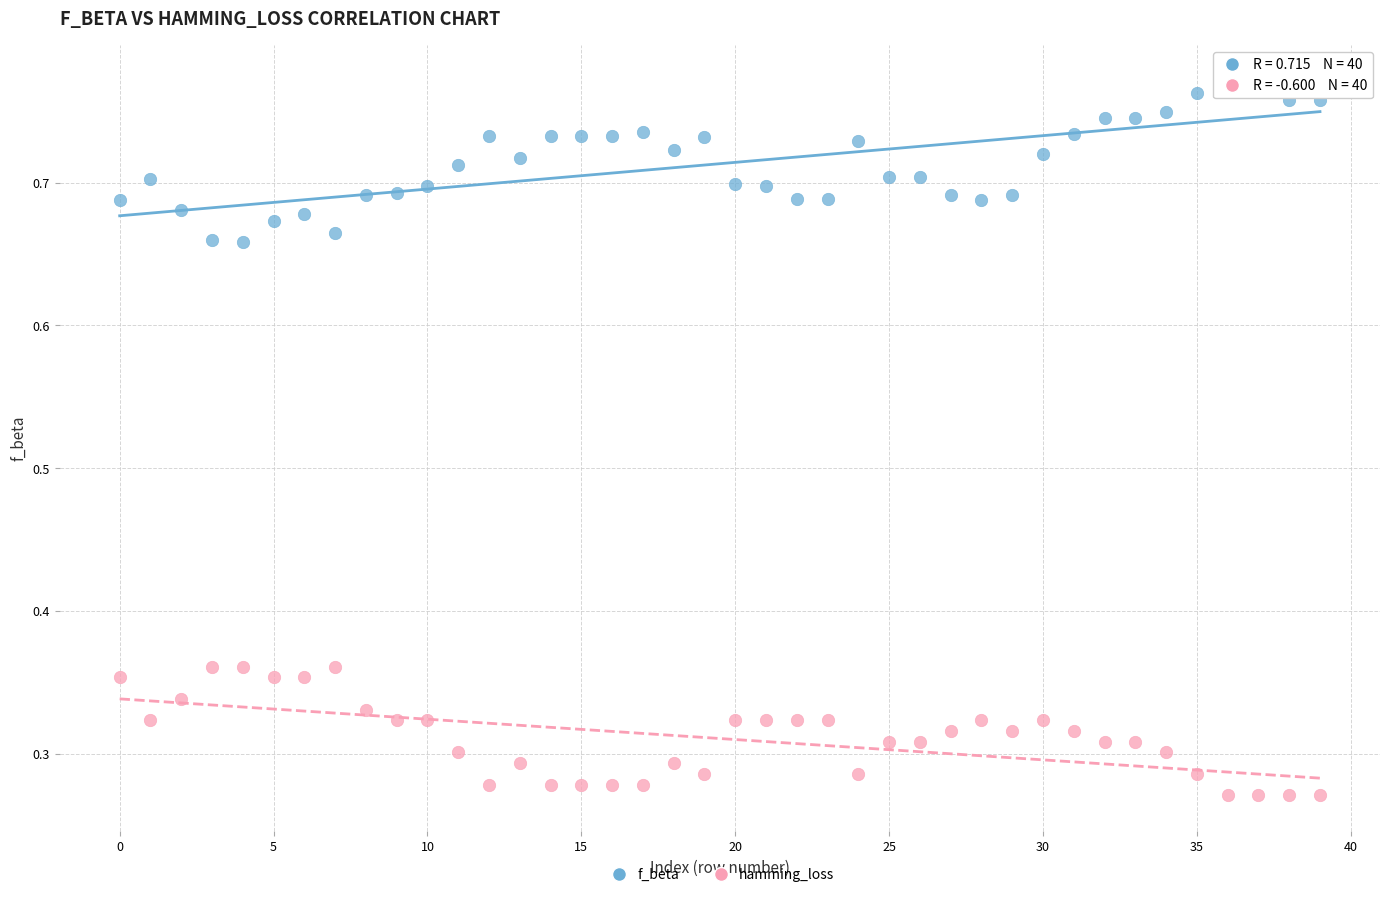

Which series has the largest Y range (max minus min)?

f_beta